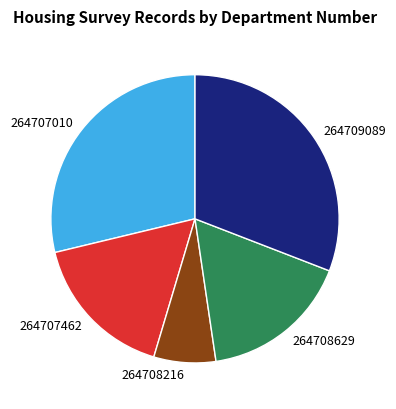

The 264709089 slice represents 31% of the pie. True or false?

True